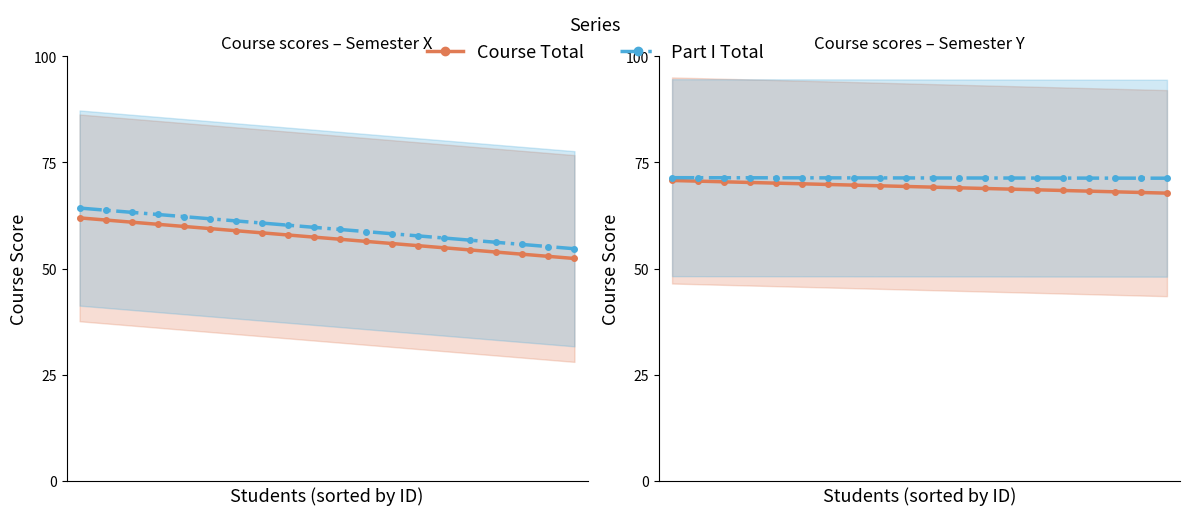

The Part I total_x series shows 31.8 at 10. True or false?

False